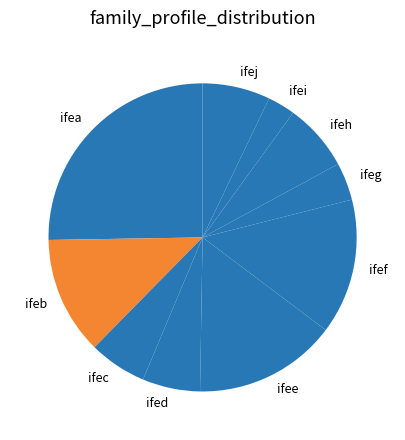

Does ifee account for over 50% of the chart?

No